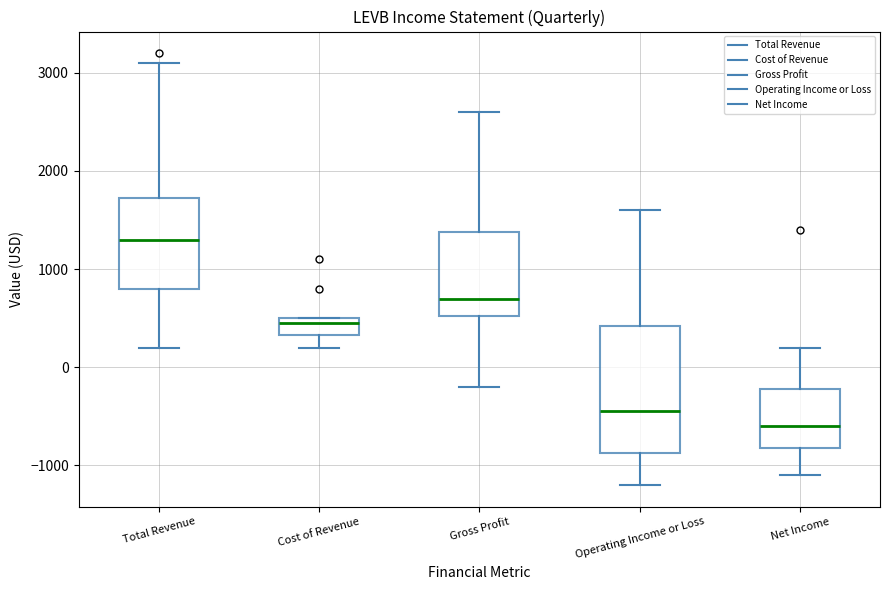

Which box's median line is the highest?

Total Revenue